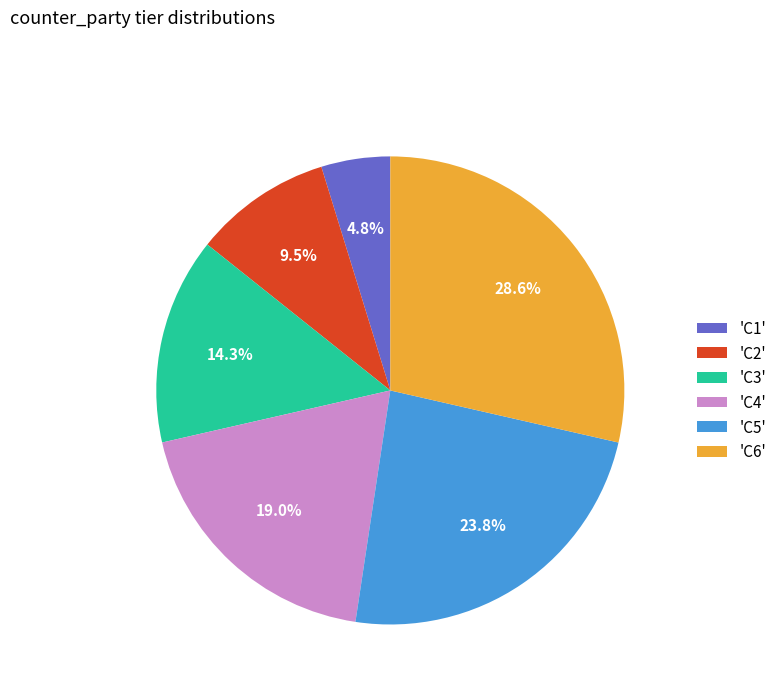

Which category has the biggest portion of the pie?

'C6'